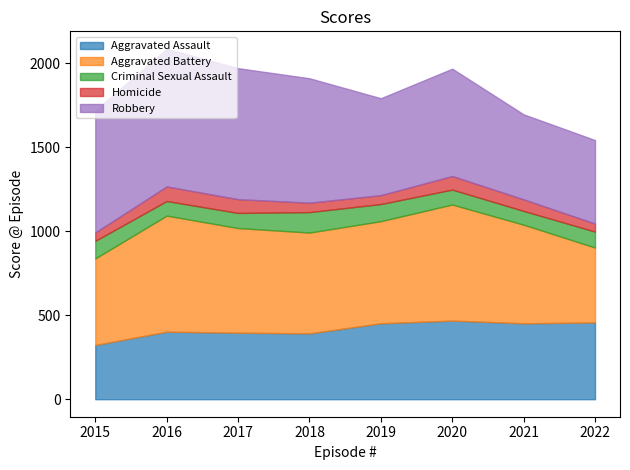

How many data points in Aggravated Assault are less than 452?

4